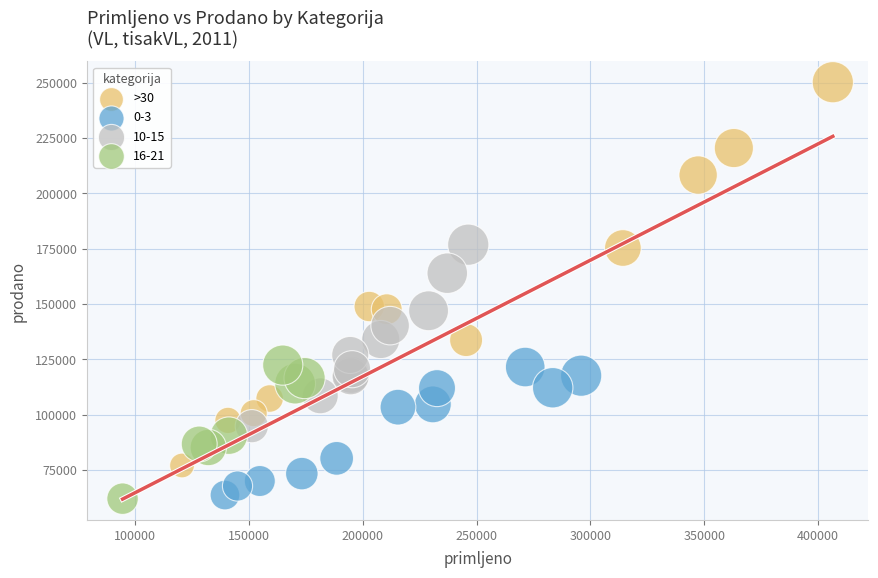

Which series reaches the maximum Y coordinate?

>30